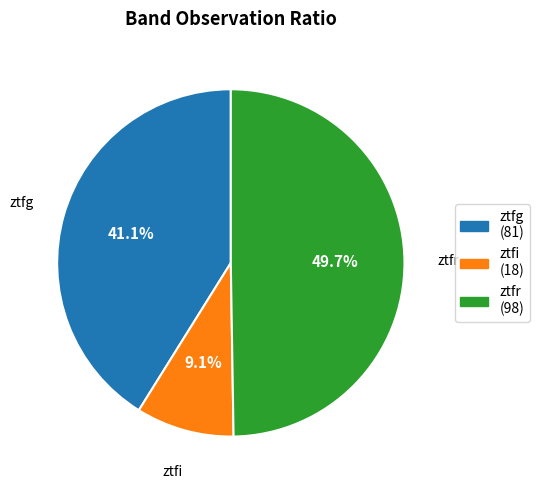

To the nearest percent, what is the difference between the largest and smallest slice percentages?

41%